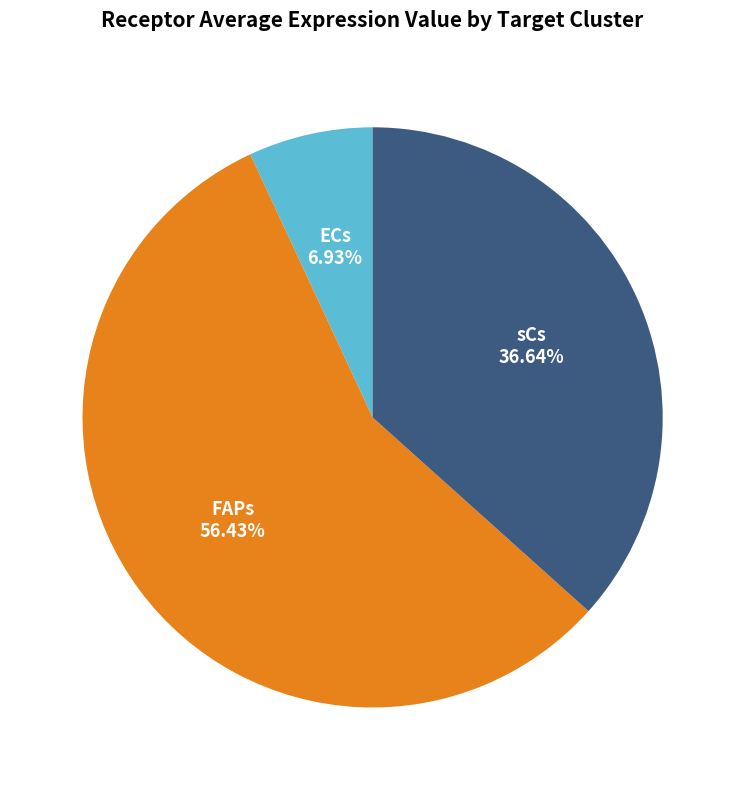

Count the number of slices in the pie.

3